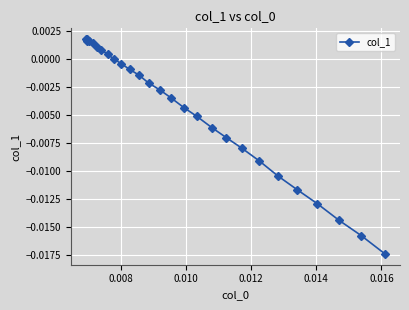

How many data points does each series have?

27